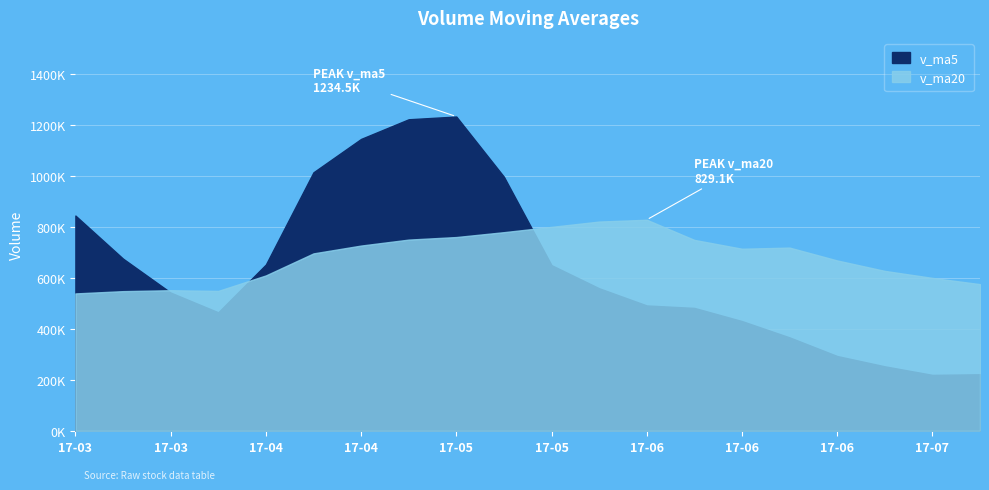

Is the value of v_ma20 at 2017-05-05 greater than the value of v_ma5 at 2017-03-10?

No